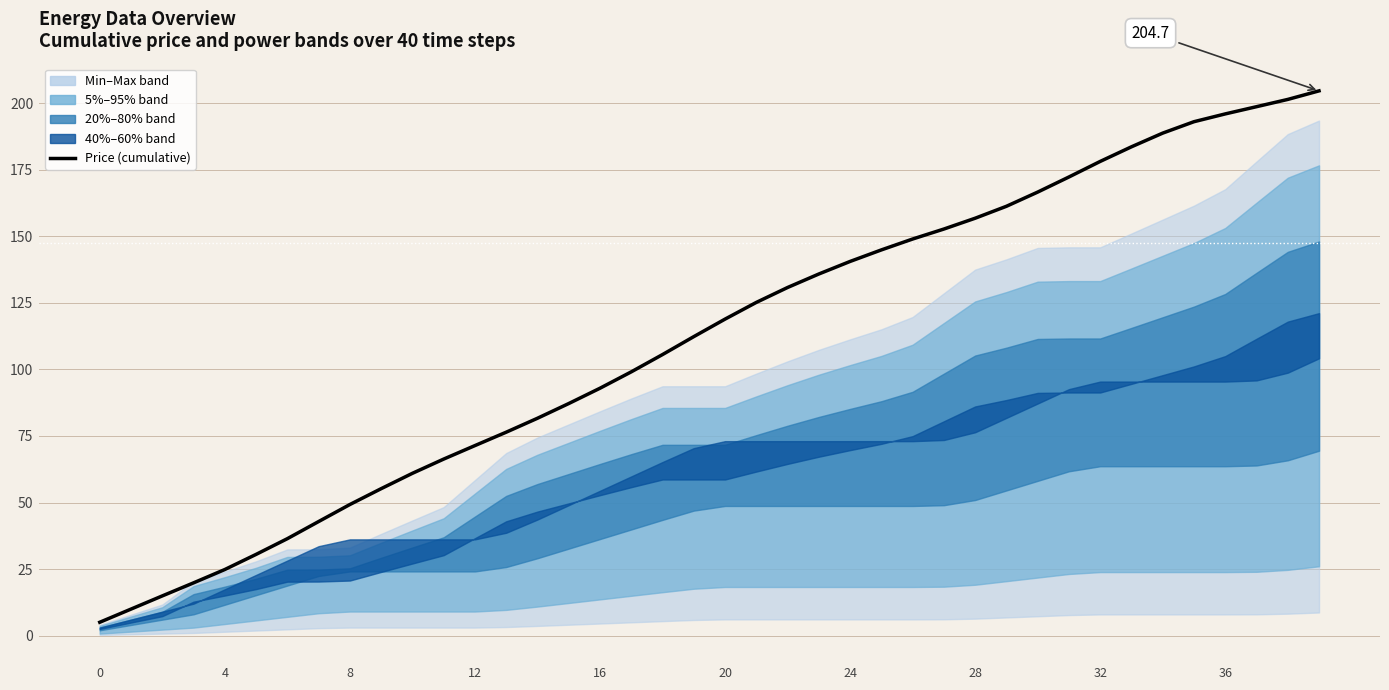

How many lines are shown in the chart?

1